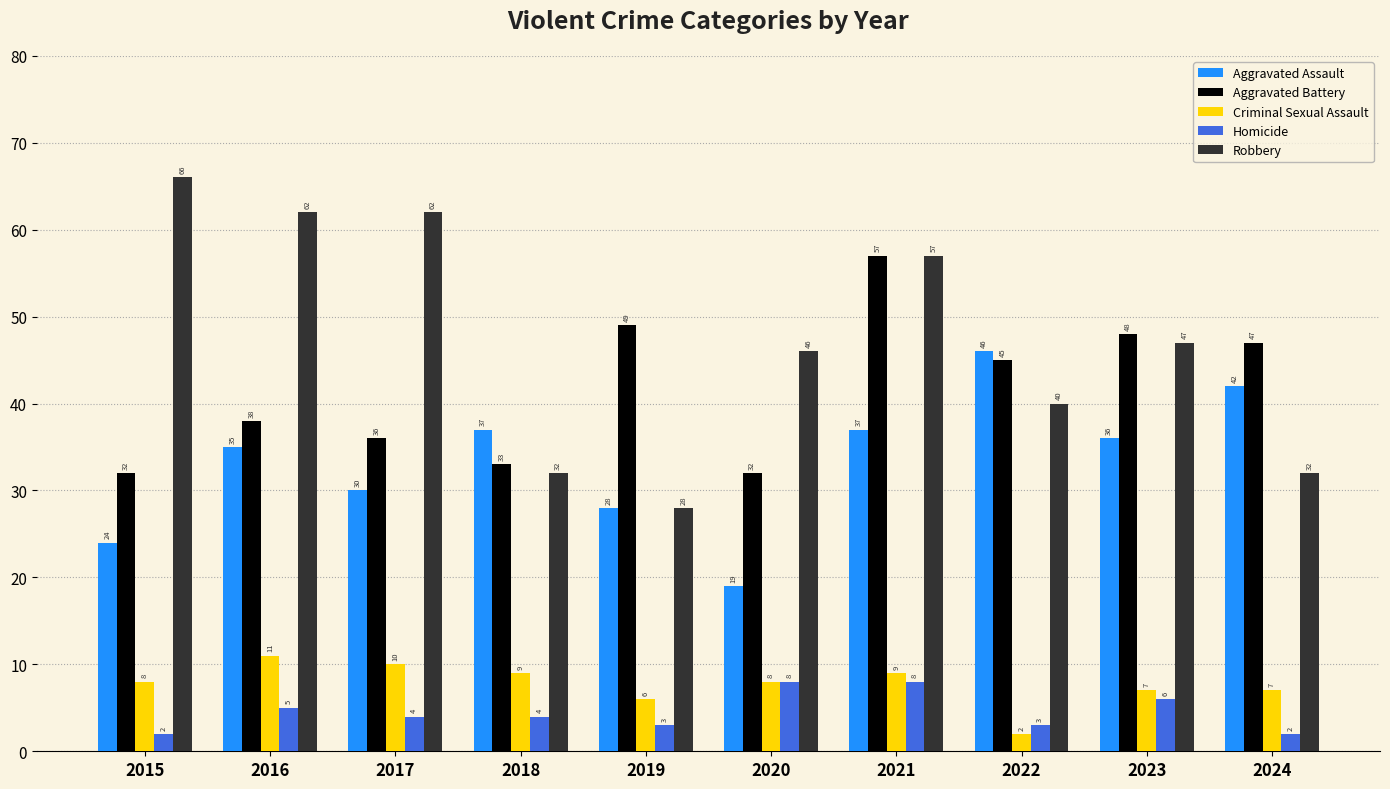

What is the value of the Aggravated Assault bar at the 4th from the left?

37